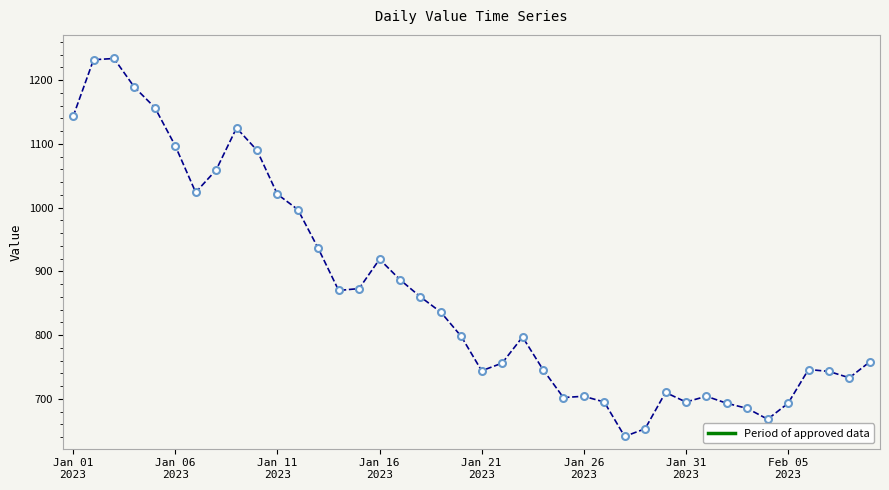

What is the greatest value displayed?

1234